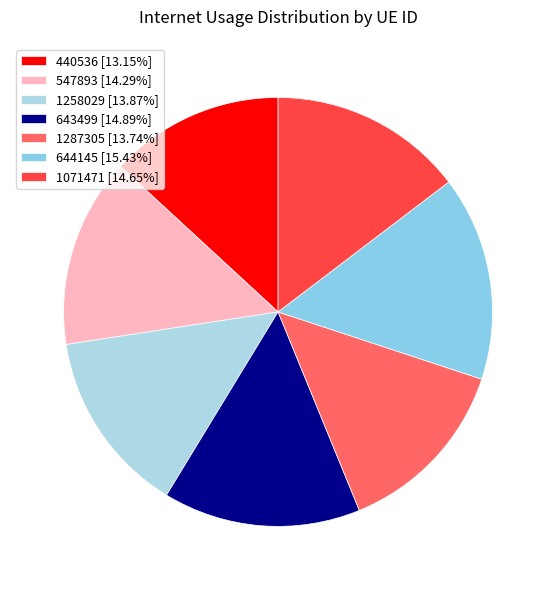

How many segments does this pie chart have?

7